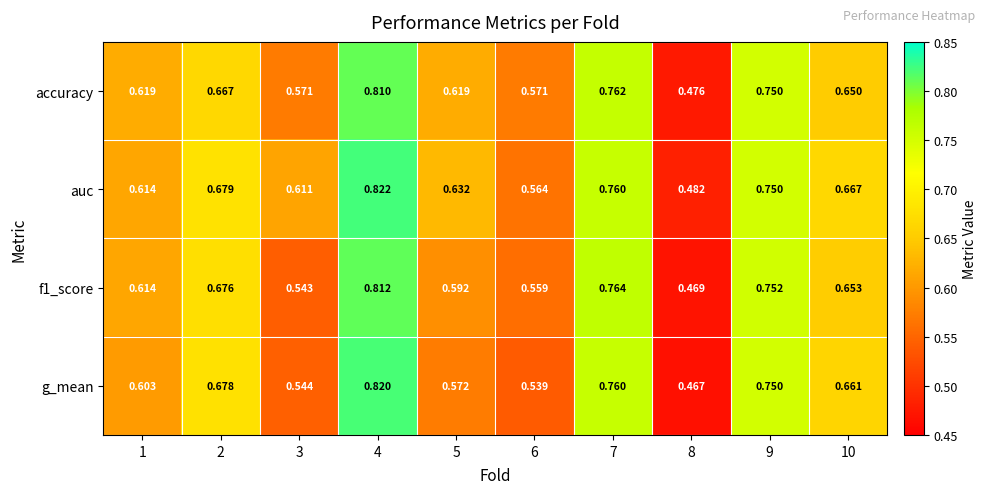

Which series has the largest total across all categories?

auc